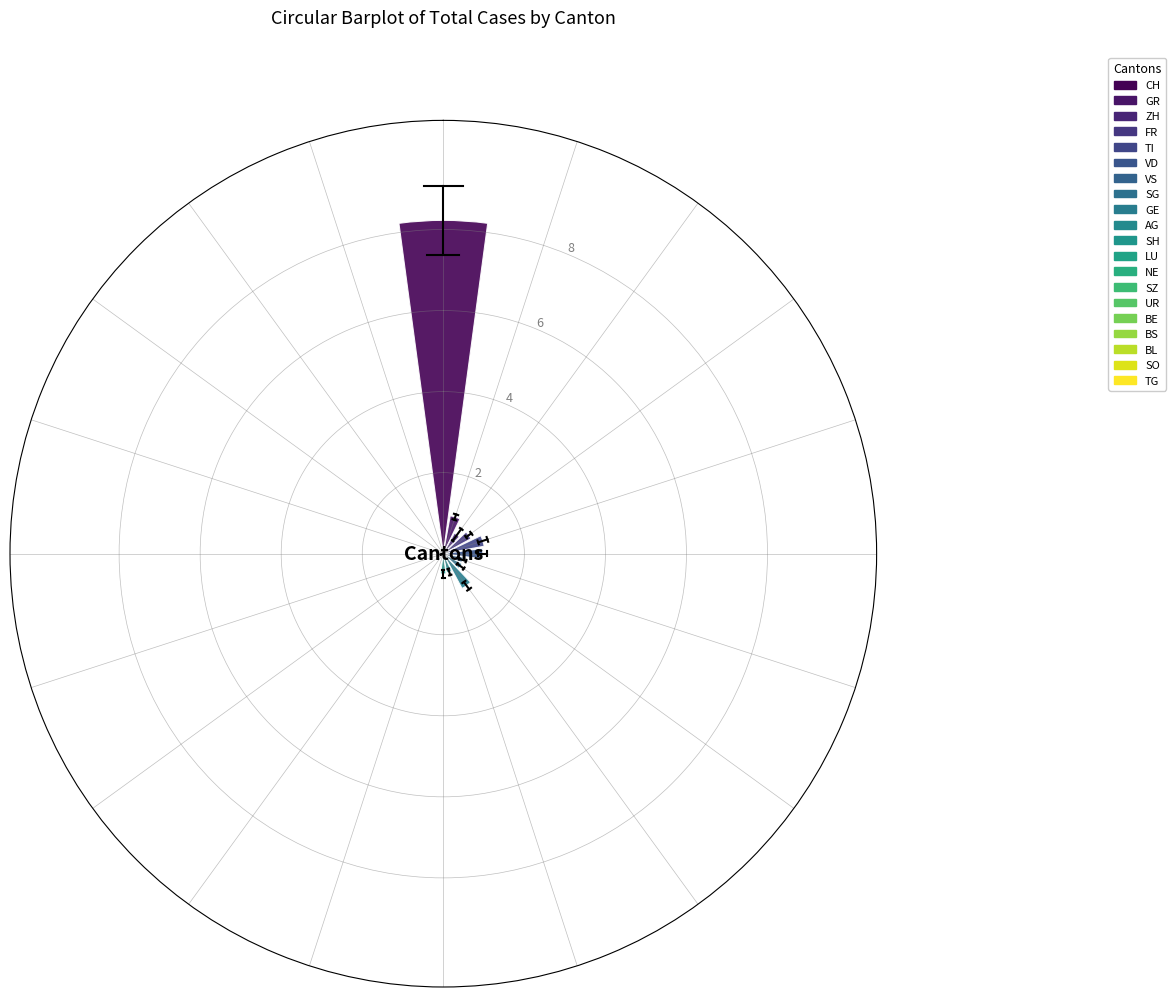

What is the maximum value shown in the chart?

8.2